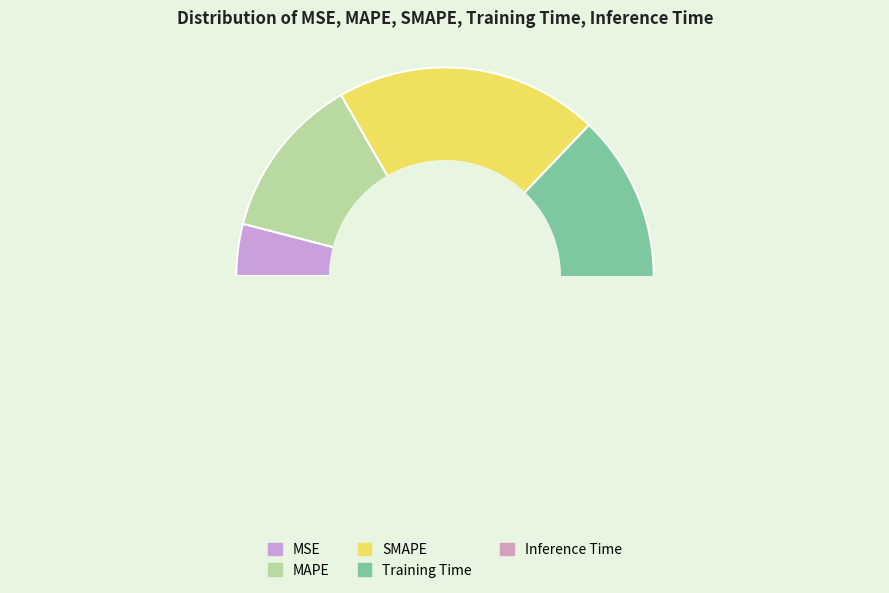

Does any single category account for the majority?

Yes